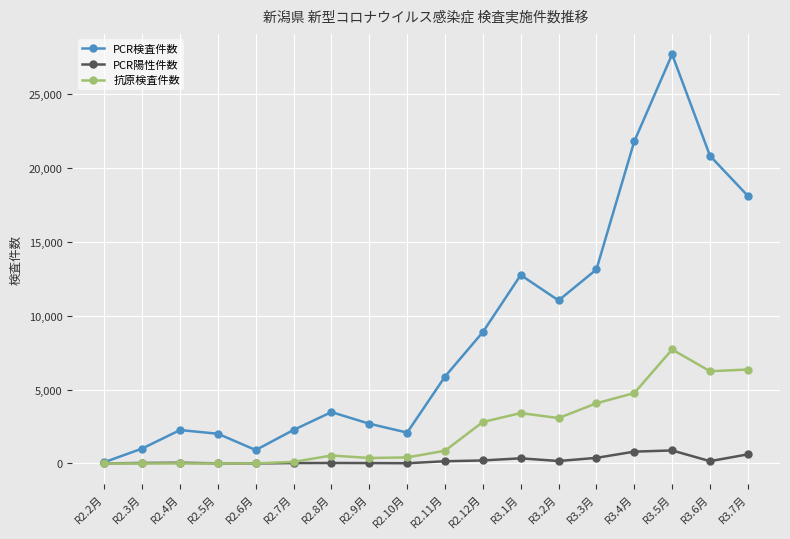

List the series in order of their peak value, highest first.

PCR検査件数, 抗原検査件数, PCR陽性件数